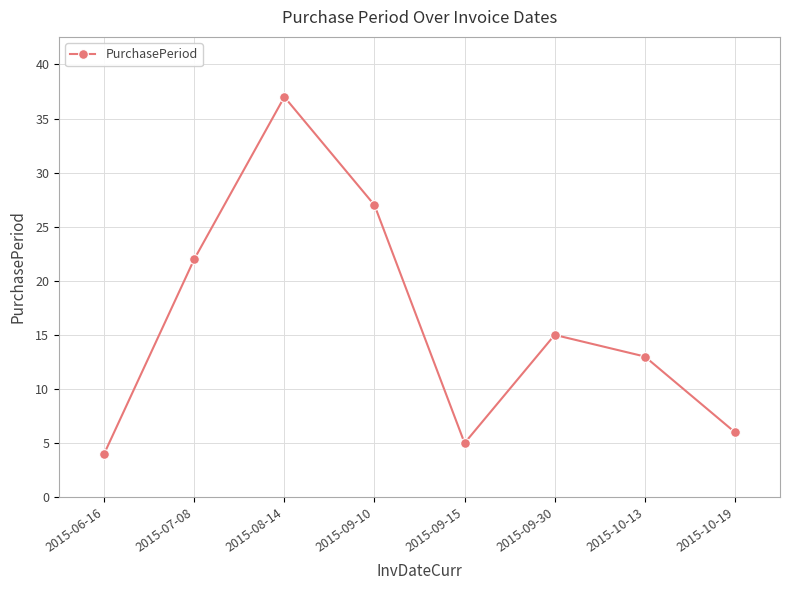

At which label is the value closest to 20?

2015-07-08